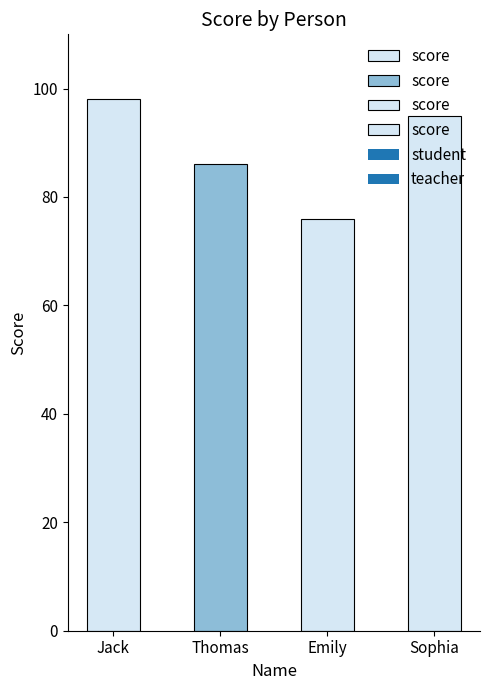

Rank the categories by value from highest to lowest.

Jack, Sophia, Thomas, Emily